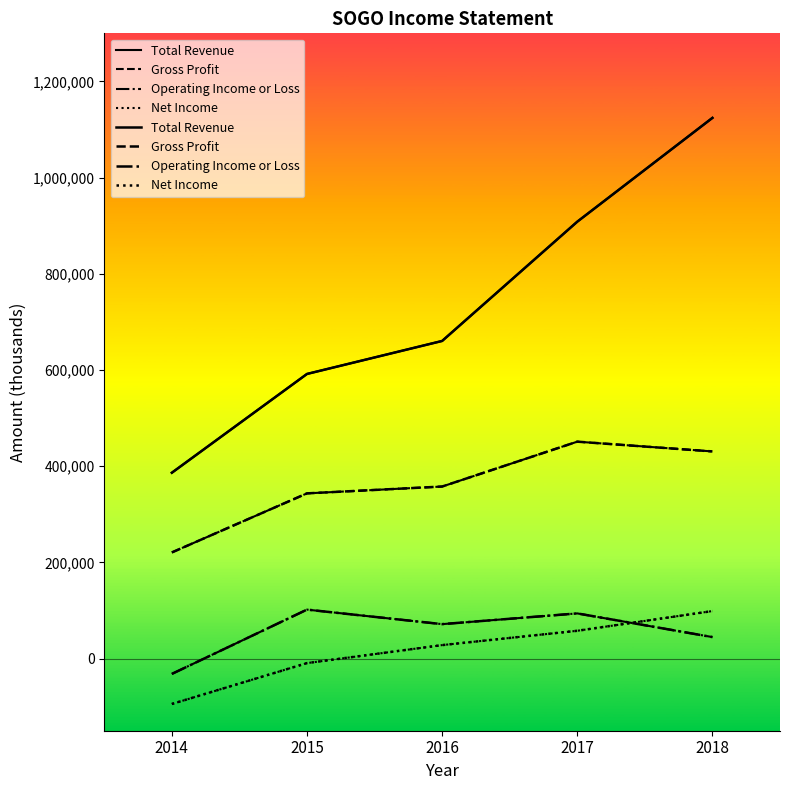

Which has a higher value, 2014 or 2017?

2017